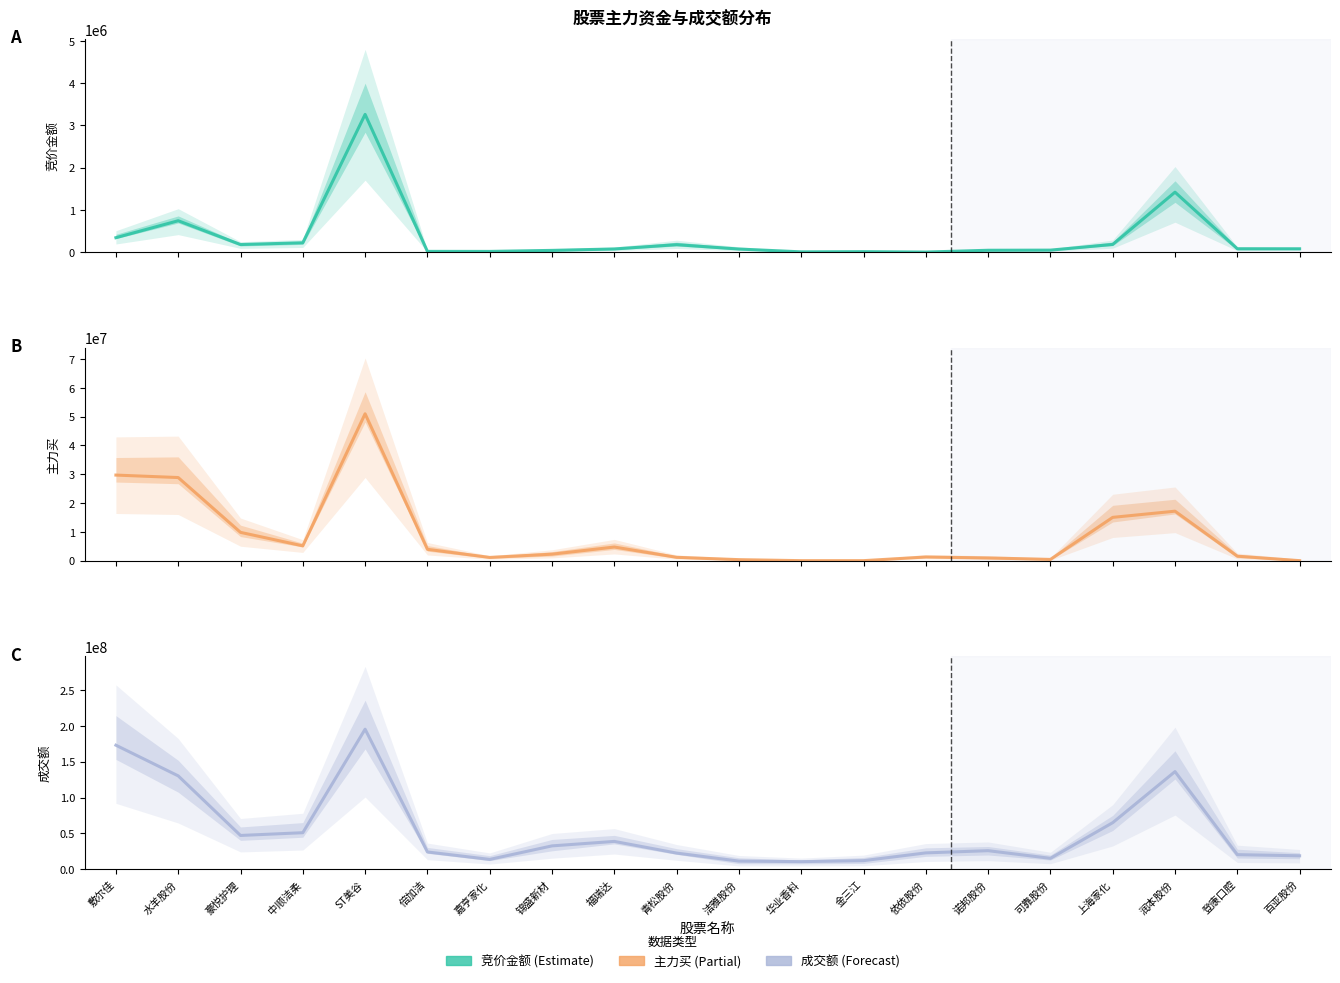

In 竞价金额, how many points are higher than both neighbors (excluding endpoints)?

5